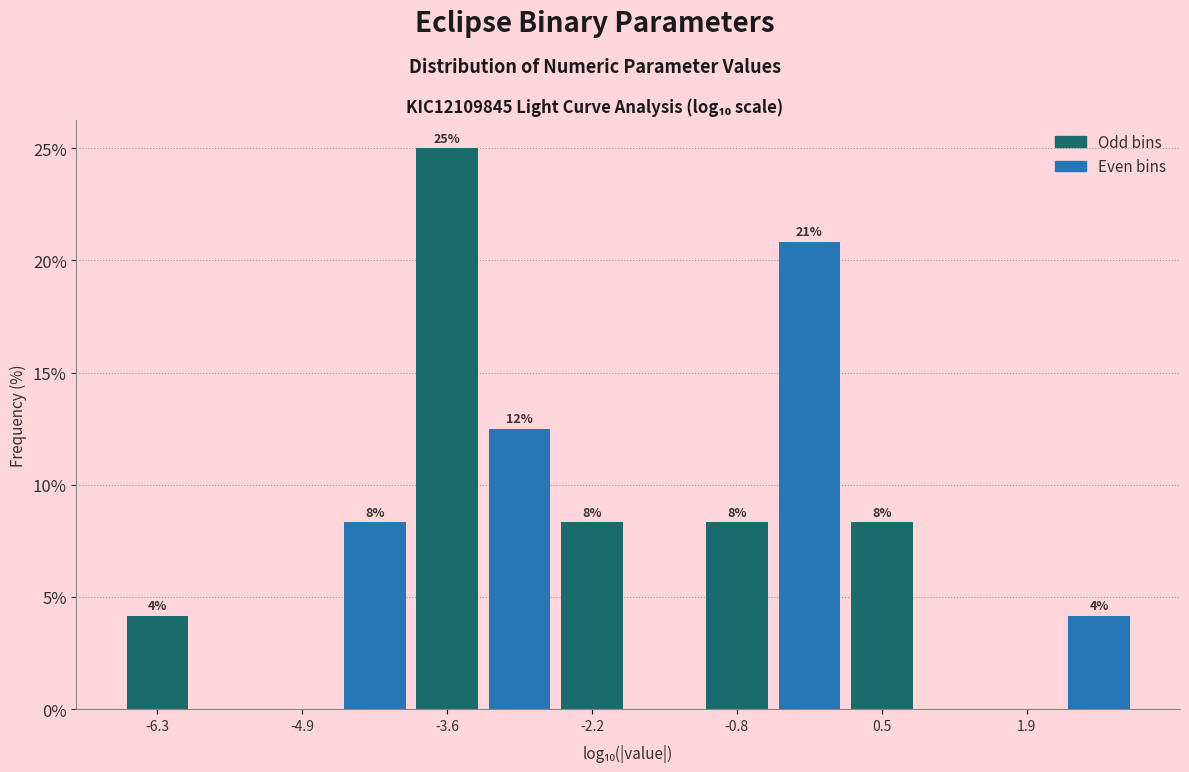

Read against the x-axis, roughly where is the centre of the tallest bar?

-3.6